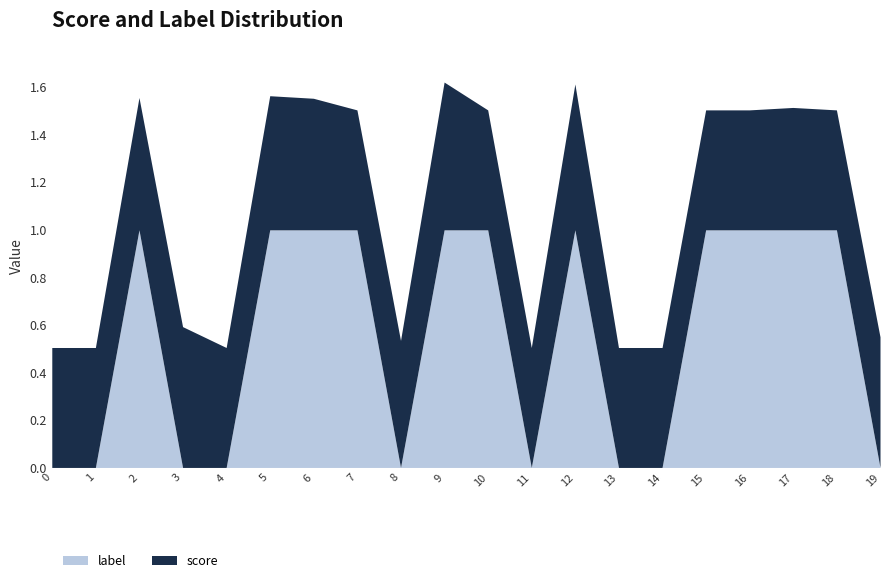

Read the label value at 7.

1.0